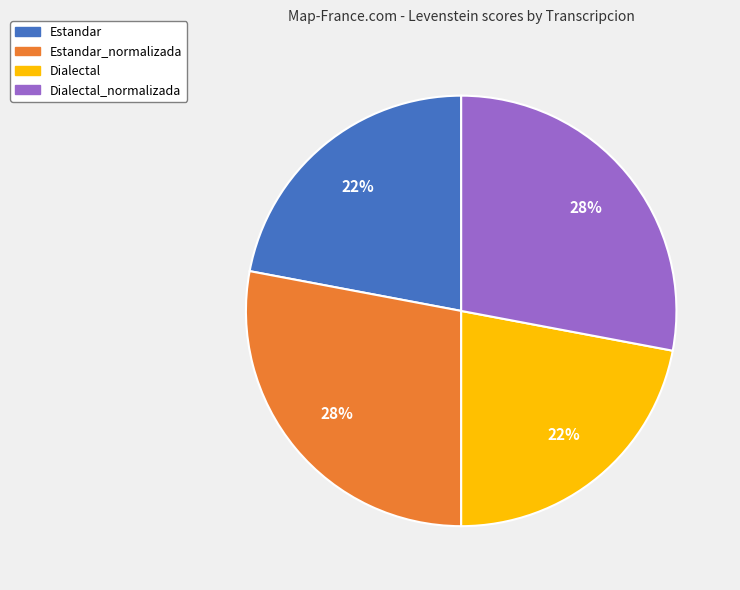

Does any single category account for the majority?

No